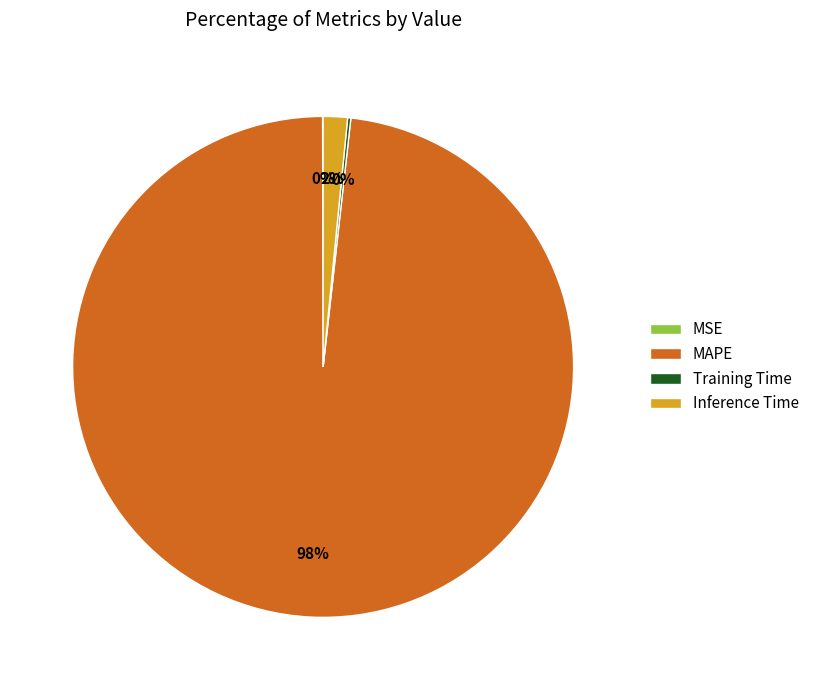

To the nearest percent, what percentage of the pie is MAPE?

98%